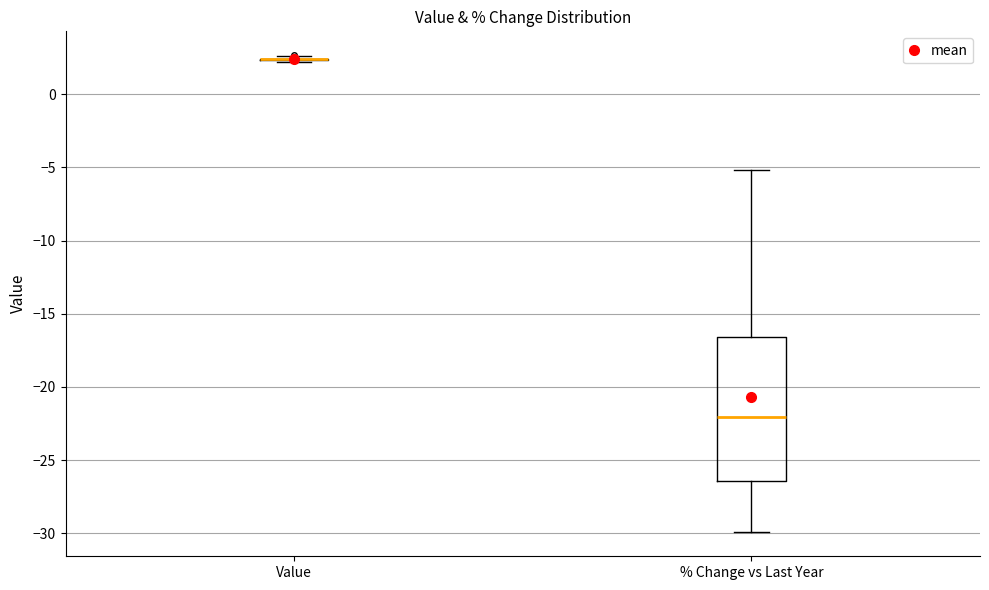

Comparing the boxes themselves (not the whiskers), which one is the tallest?

% Change vs Last Year